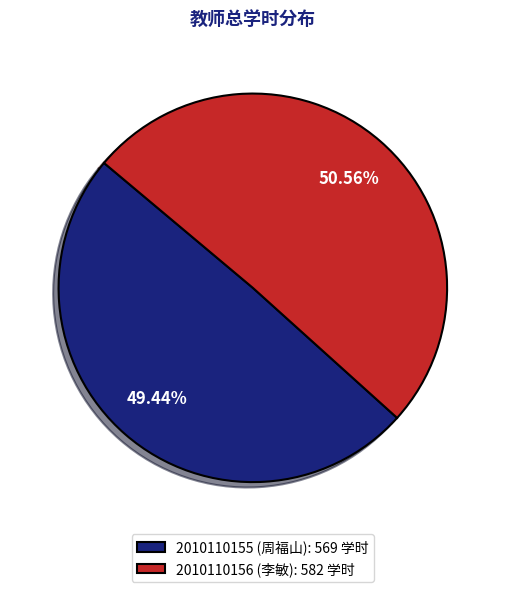

The 2010110155 (周福山) slice represents 35% of the pie. True or false?

False